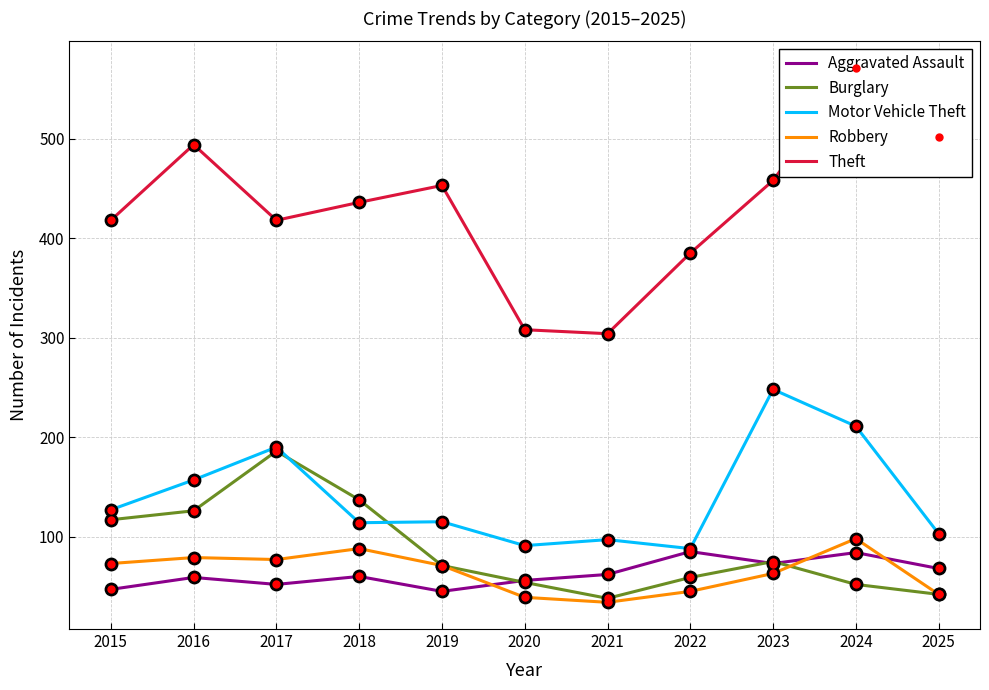

What is the total value across all series at 2021?

535